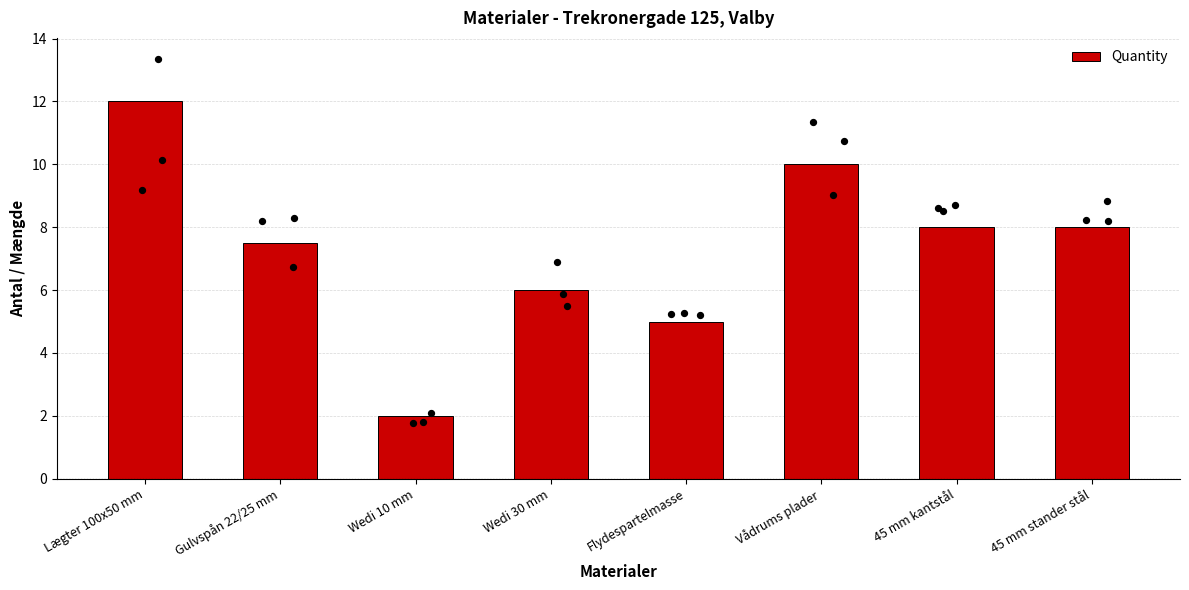

Which has a higher value, Wedi 10 mm or 45 mm kantstål?

45 mm kantstål